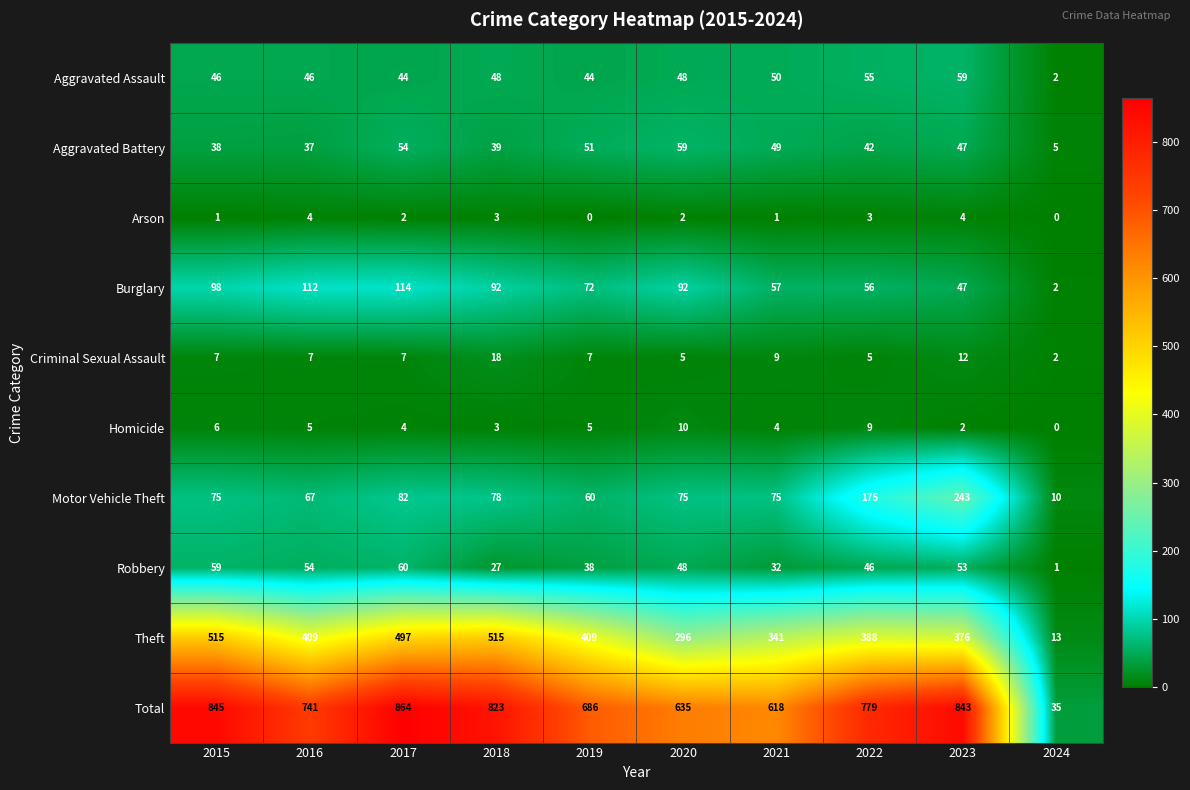

At which category is the sum across all series the highest?

2017